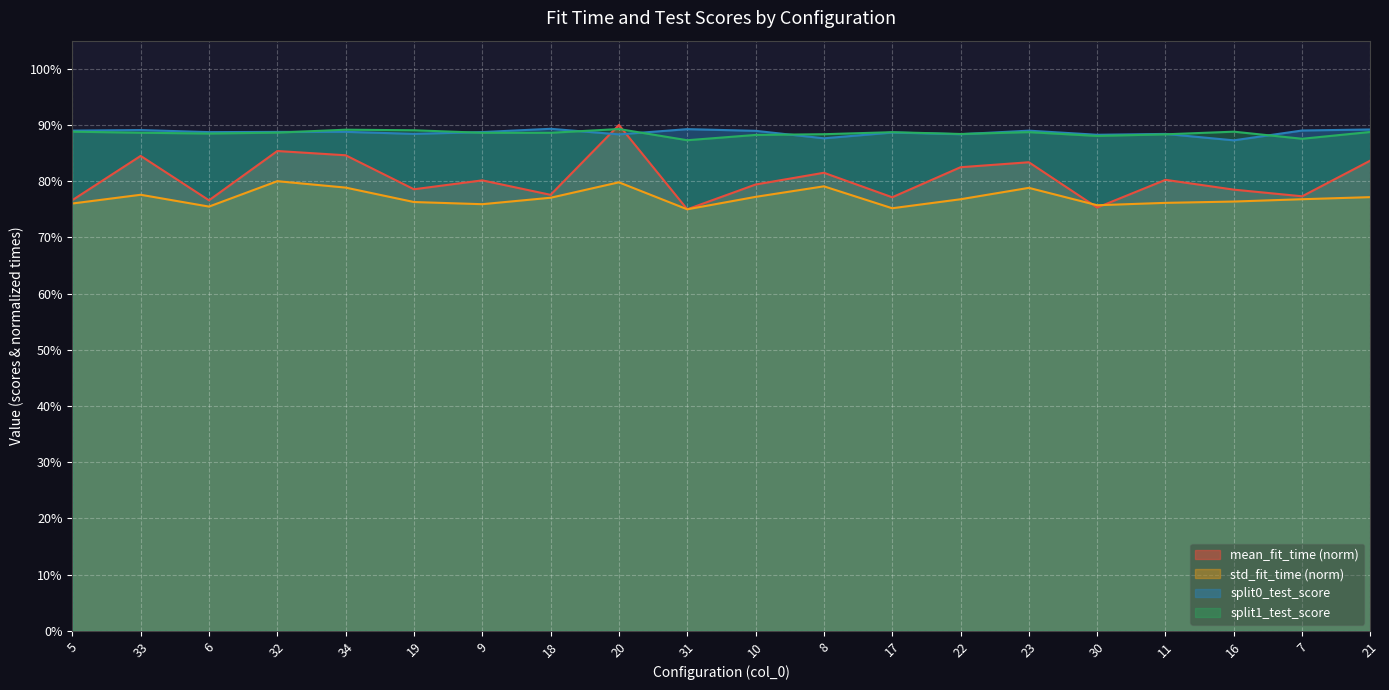

Is the value of mean_fit_time at 30 greater than the value of split1_test_score at 20?

No